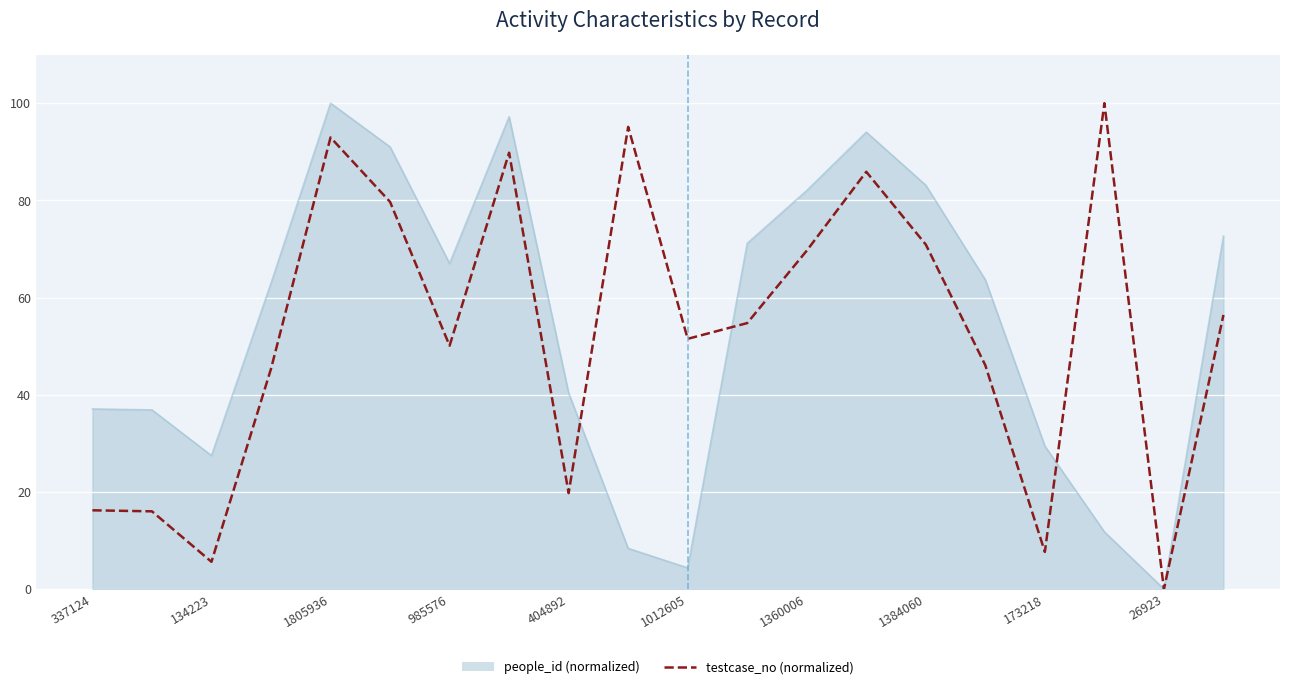

What is the maximum value shown in the chart?

100.0